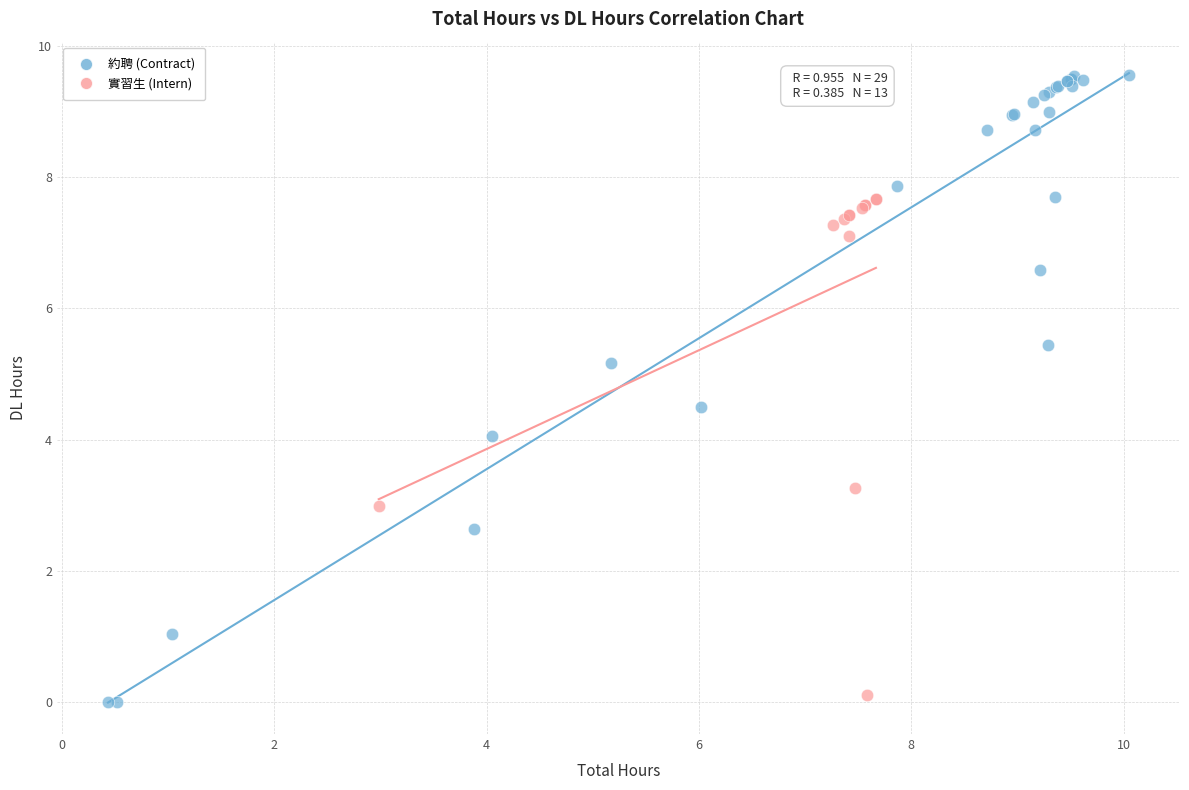

Which series has the widest spread of Y values?

約聘 (Contract)